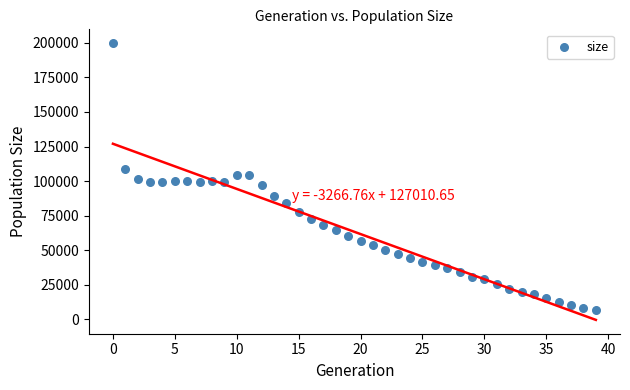

What is the range of Y values (max minus min)?

193345